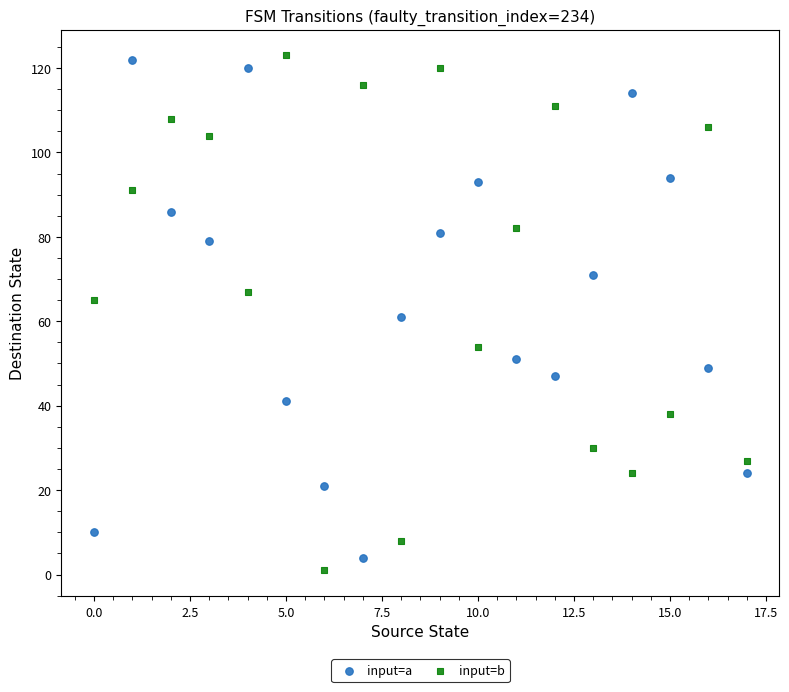

Which series reaches the minimum Y coordinate?

input=b